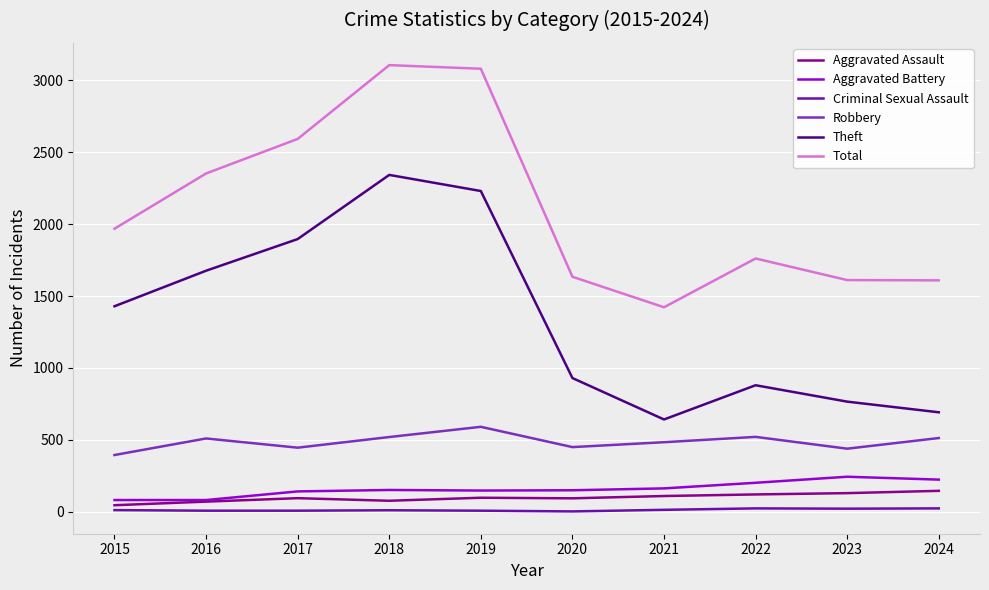

Is the value of Total at 2018 greater than the value of Theft at 2020?

Yes